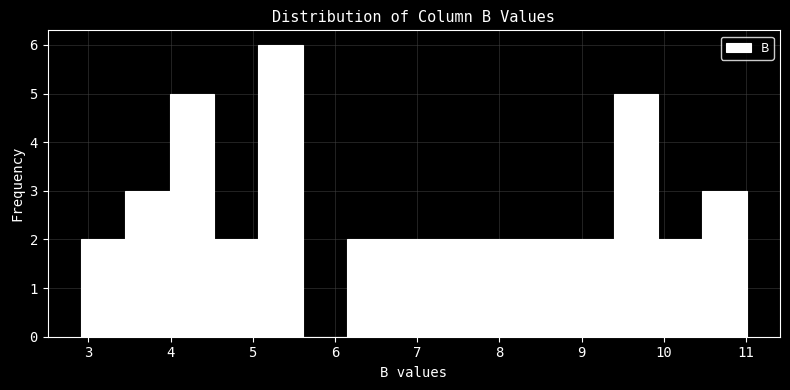

Which range on the x-axis has the tallest bar?

5.07 to 5.61